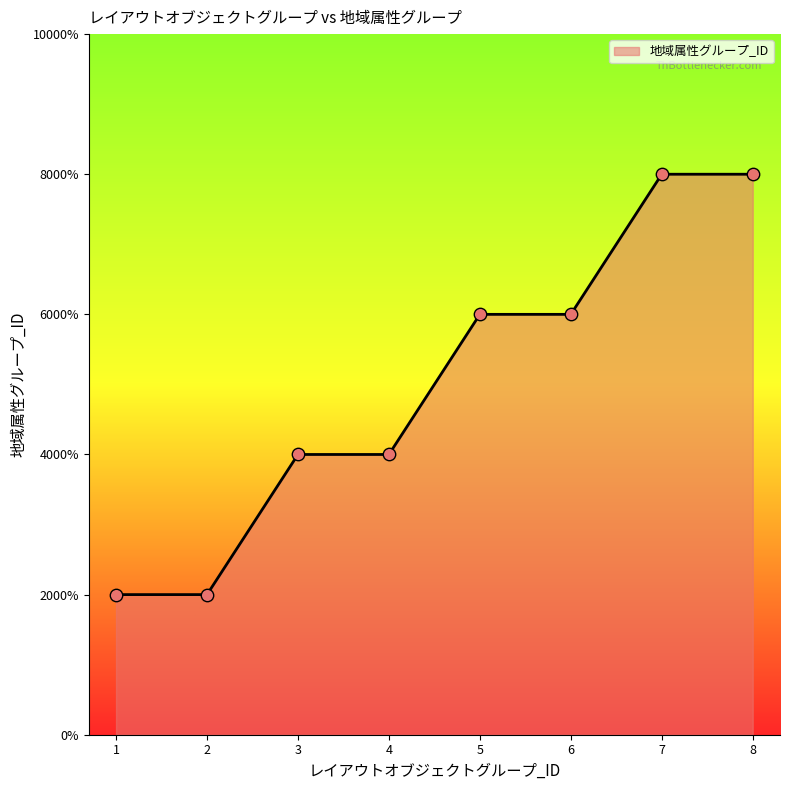

Which has a higher value, 5 or 3?

5